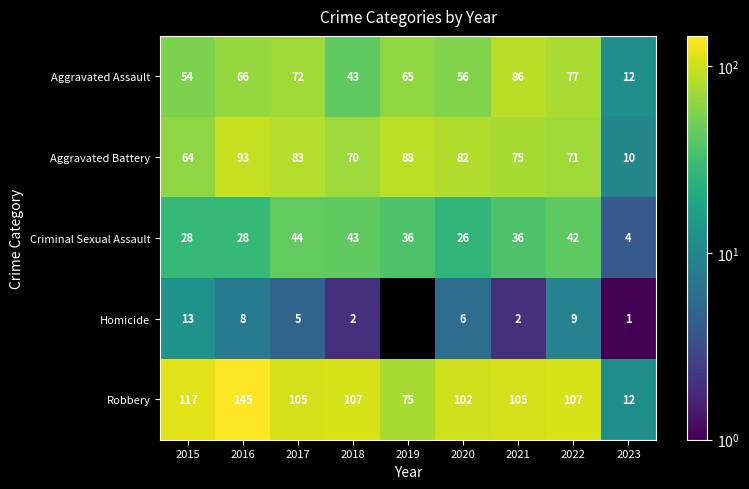

Is it true that Aggravated Battery equals 122 at 2019?

False